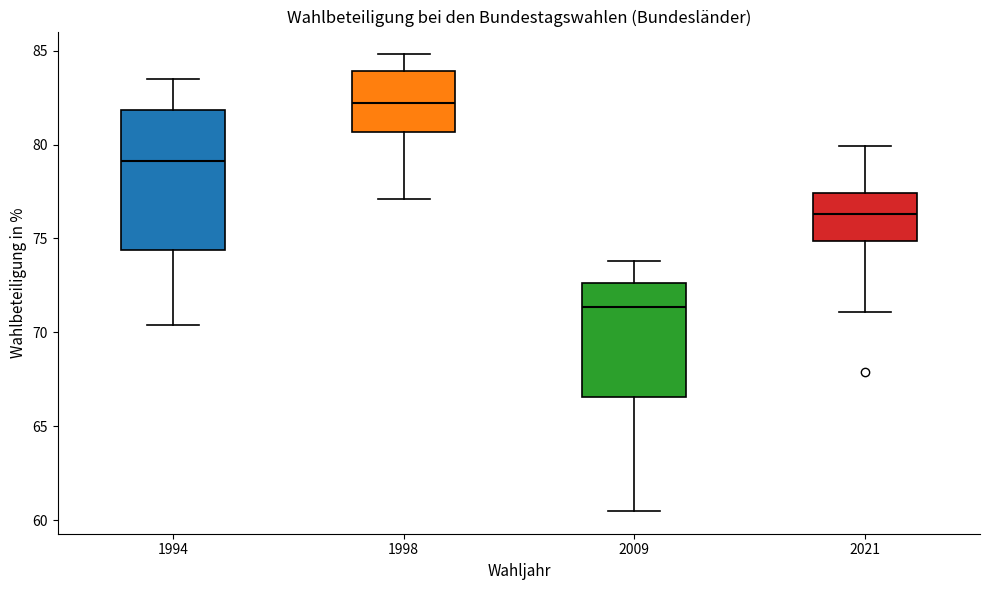

Reading left to right, read every box against the y-axis: the position of its median line, the range the box covers, and the ends of its whiskers. The values are not printed on the chart, so give them approximately, as read against the axis.

1994: median 79.0, box 74.5 to 82.0, whiskers 70.5 to 83.5
1998: median 82.0, box 80.5 to 84.0, whiskers 77.0 to 85.0
2009: median 71.5, box 66.5 to 72.5, whiskers 60.5 to 74.0
2021: median 76.5, box 75.0 to 77.5, whiskers 71.0 to 80.0